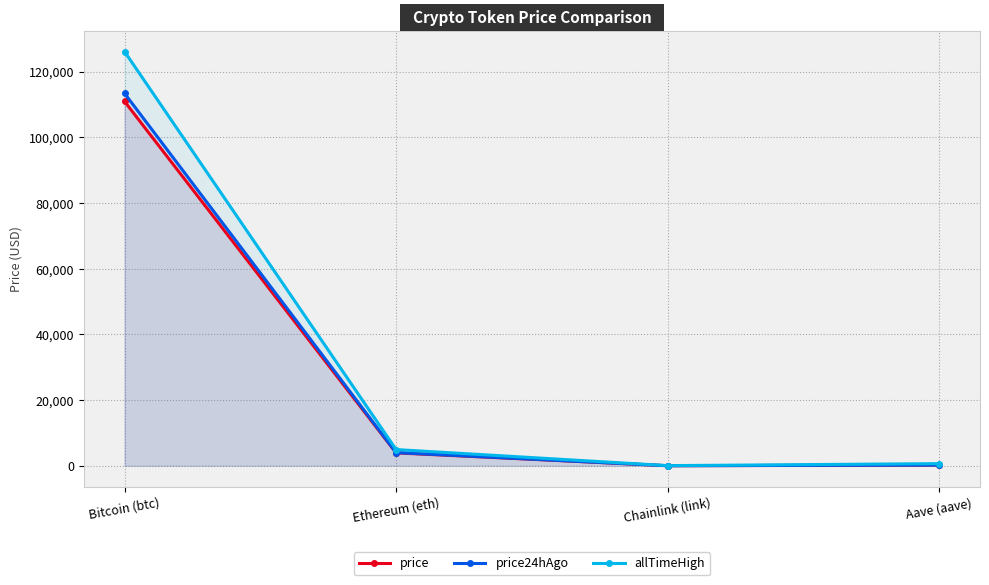

What is the label of the 2nd point from the right?

Chainlink (link)